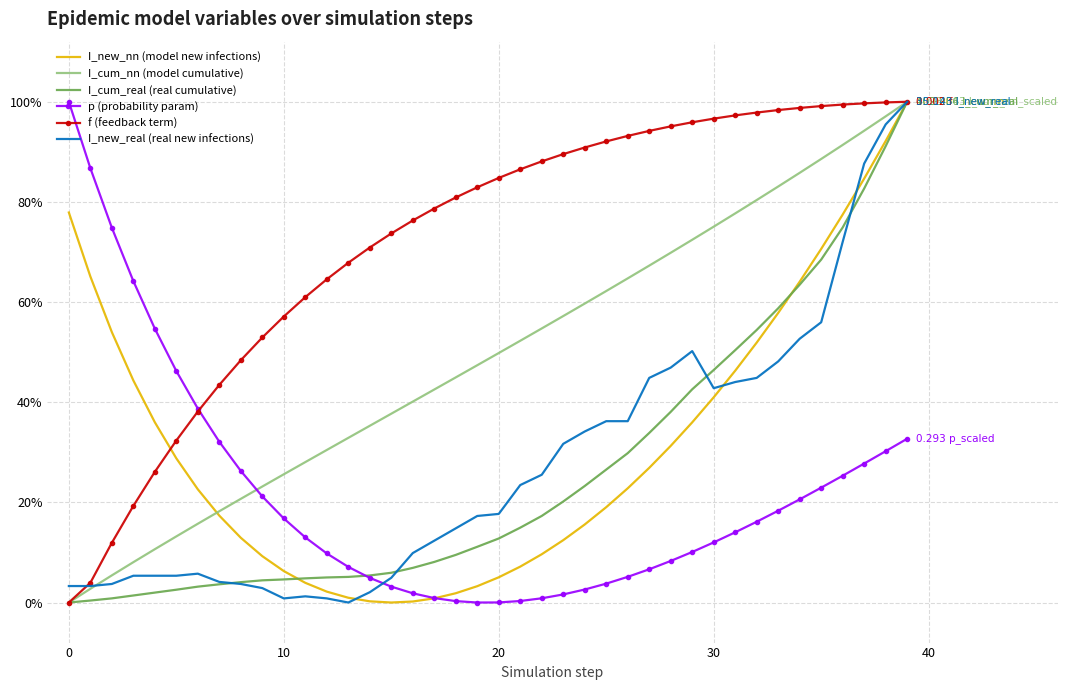

What is the sum of all I_cum_nn (model cumulative) values?

19.7